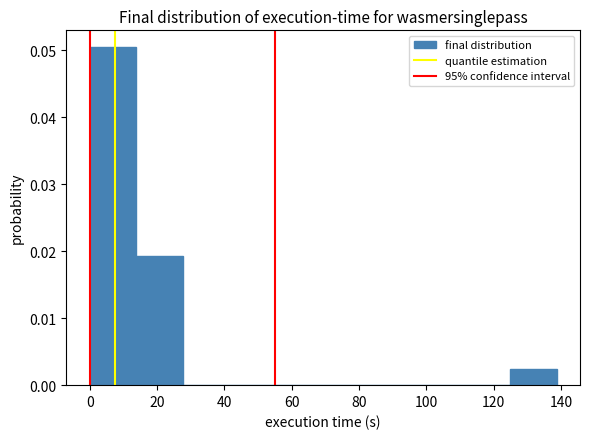

Which range on the x-axis has the tallest bar?

0 to 14